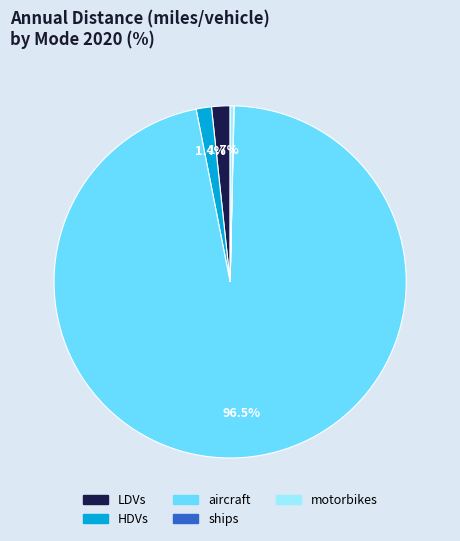

Between aircraft and motorbikes, which is larger?

aircraft